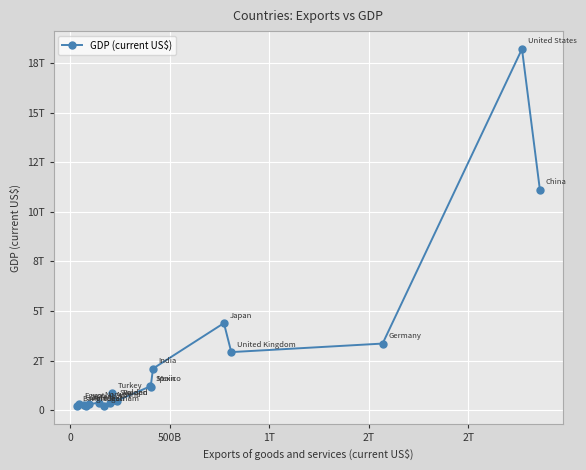

What is the value of the 19th point from the left?

11100000000000